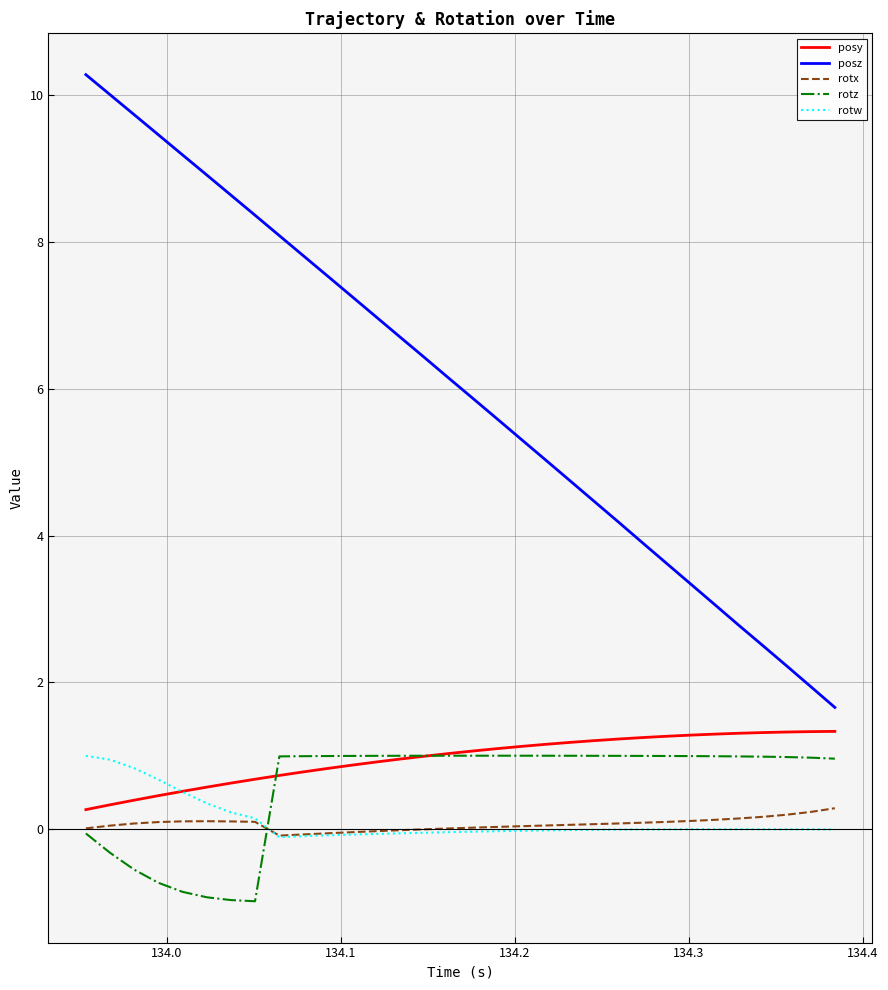

What is the minimum value for rotx?

-0.1